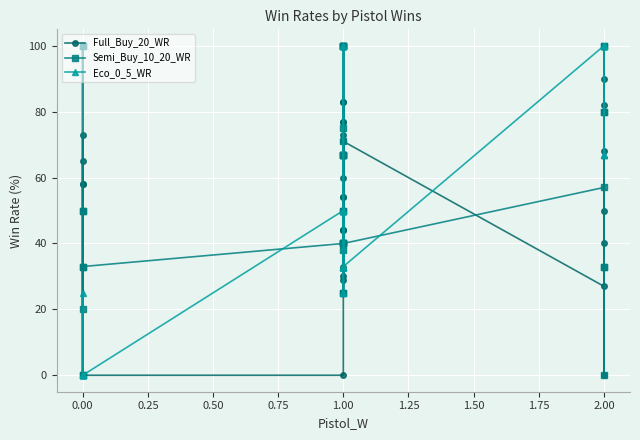

The value of Full_Buy_20_WR at 0.00 is 65. True or false?

True